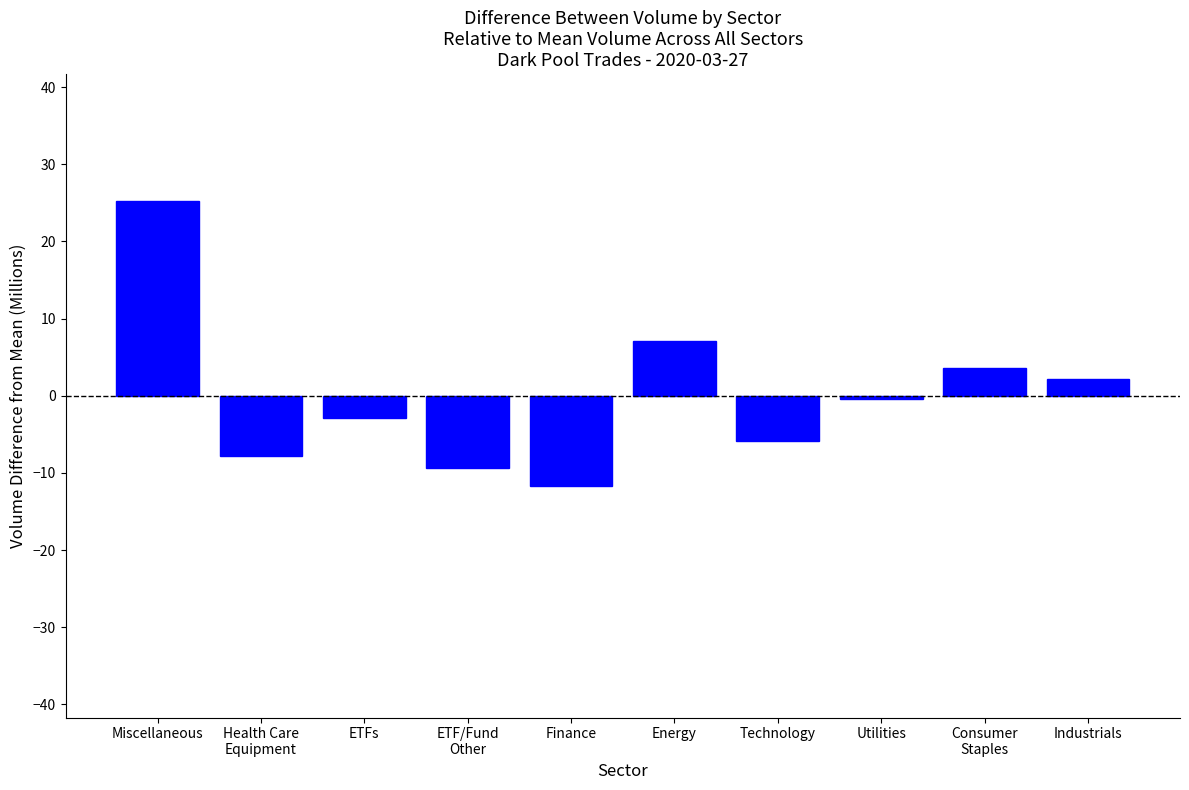

What is the smallest value displayed?

-11.7